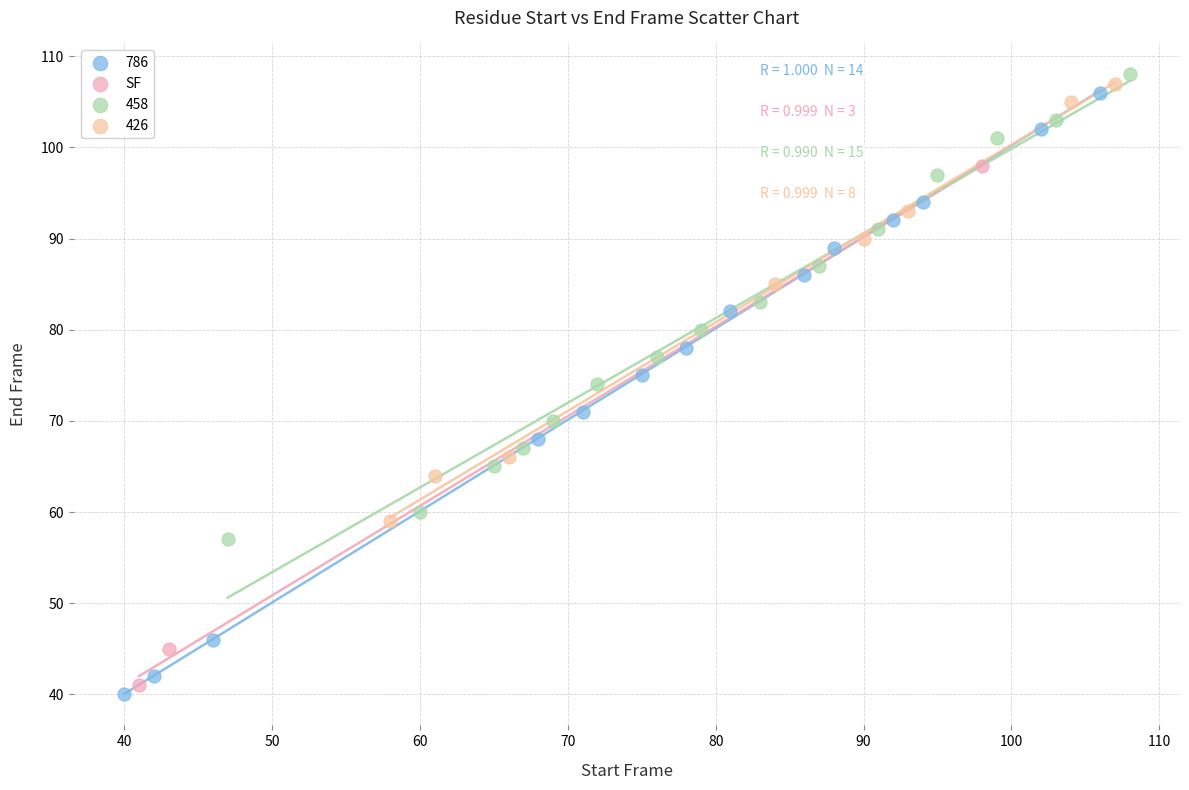

Which series has the widest spread of Y values?

786